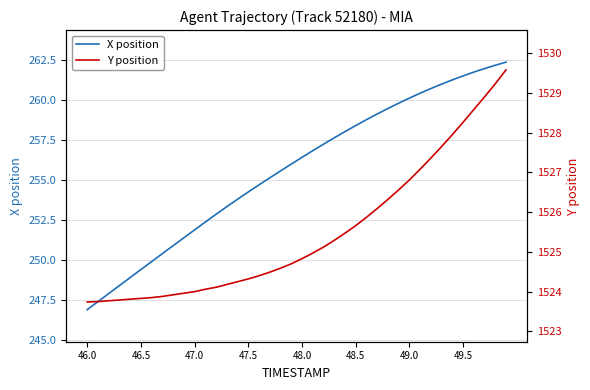

True or false: X position has a value of 249.4 at 46.5.

True